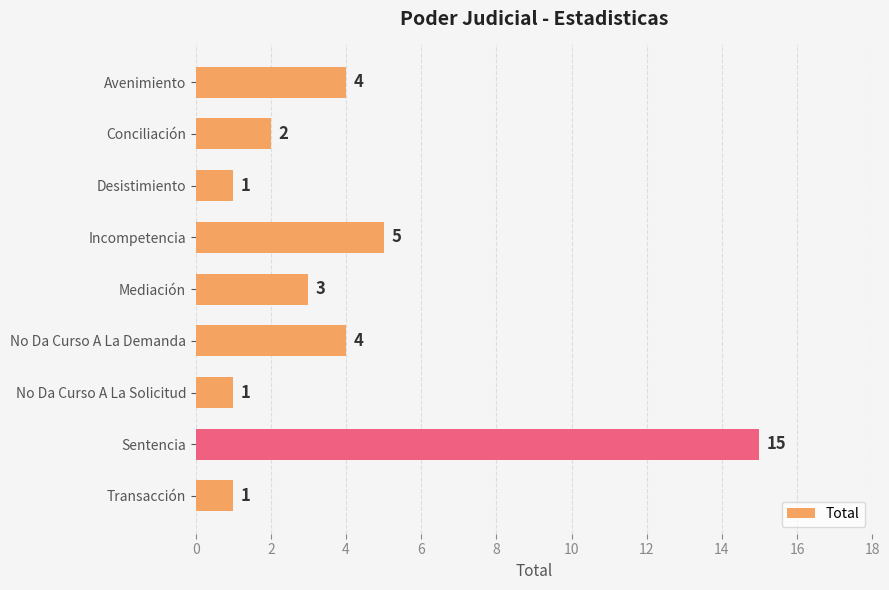

What is the label of the 4th bar from the top?

Incompetencia